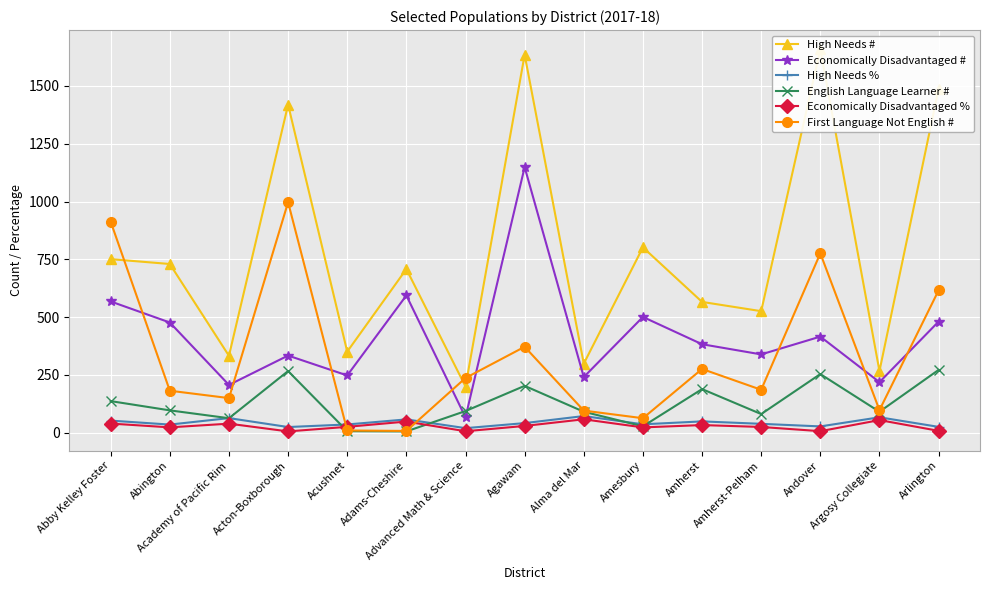

How many lines are shown in the chart?

6